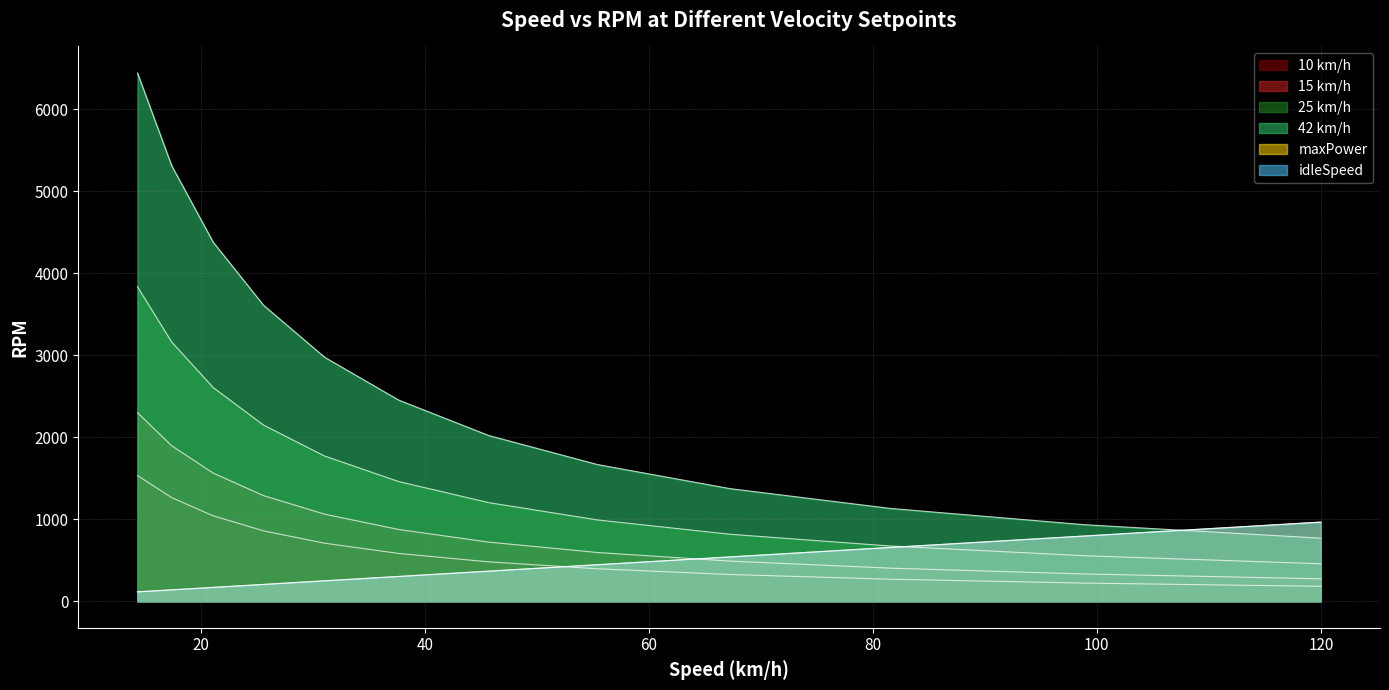

Which series has the largest range (max minus min)?

42 km/h